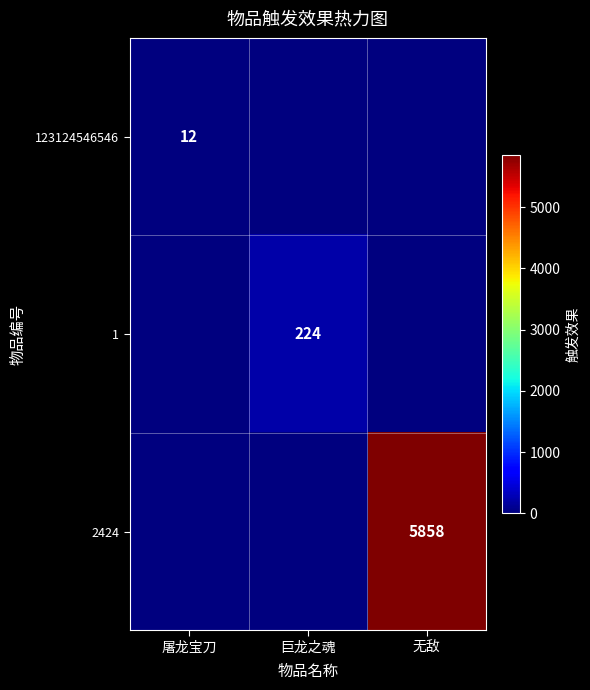

What is the maximum value shown in the chart?

5858